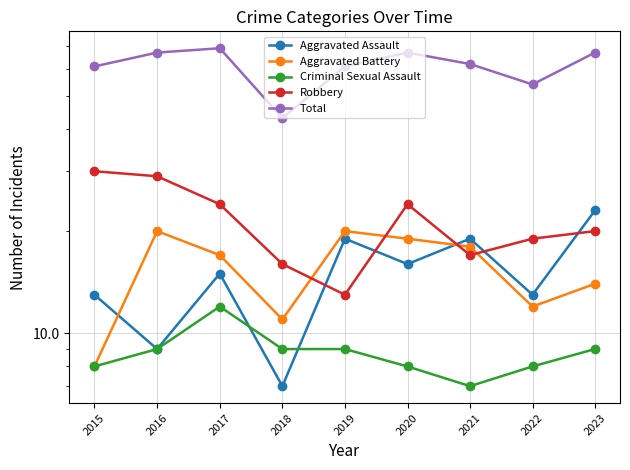

Which series has the largest total across all categories?

Total